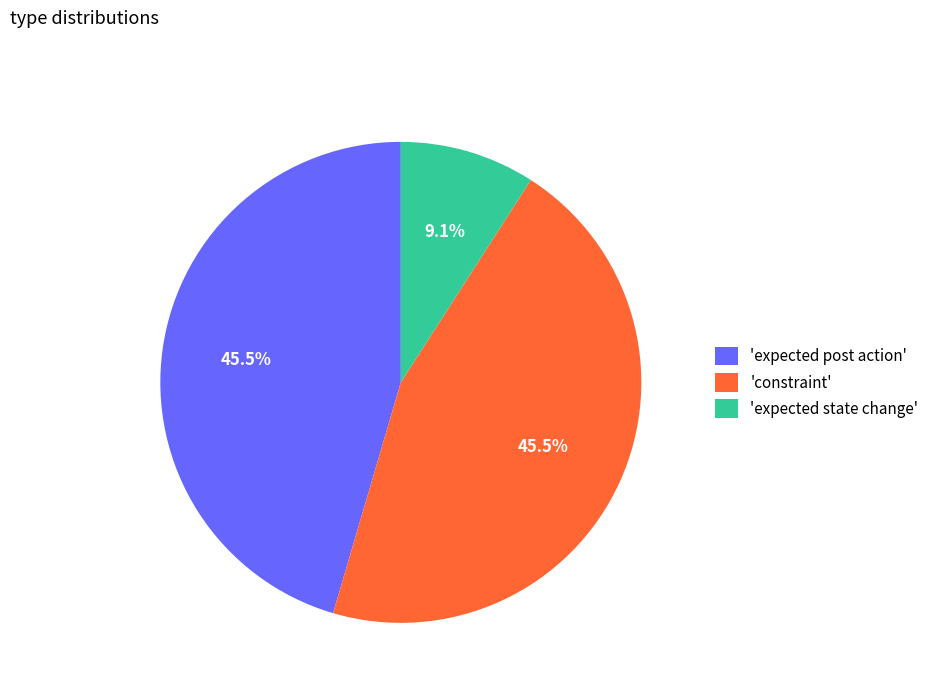

Does any single category account for the majority?

No